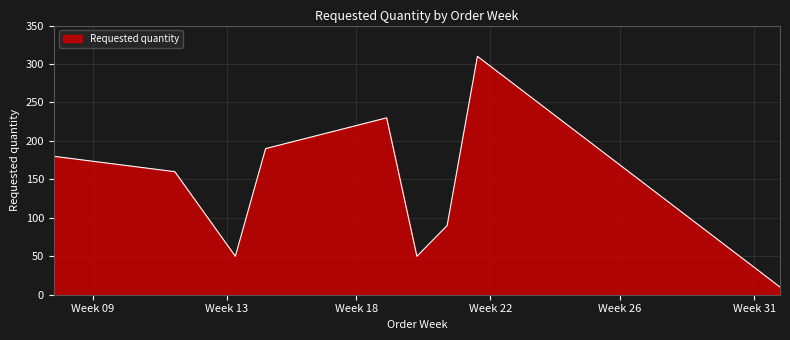

What is the difference between the maximum and minimum values?

300